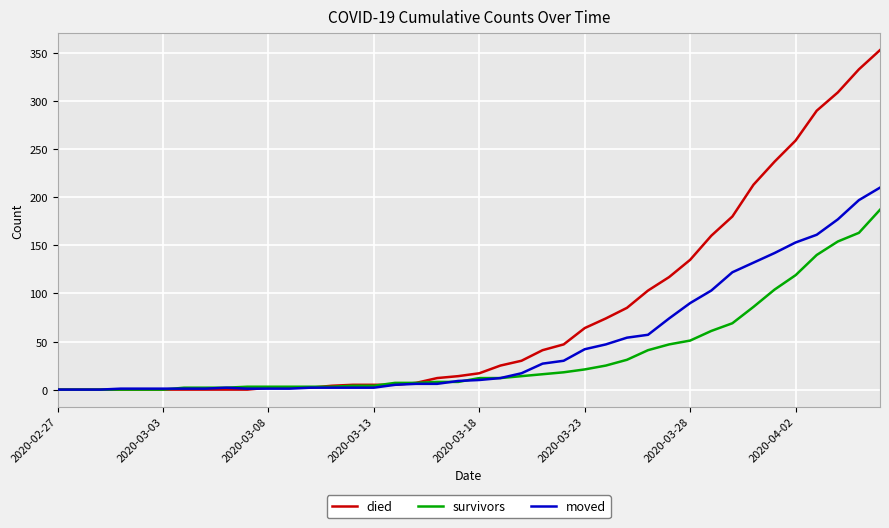

Rank the series by their maximum value, from lowest to highest.

survivors, moved, died